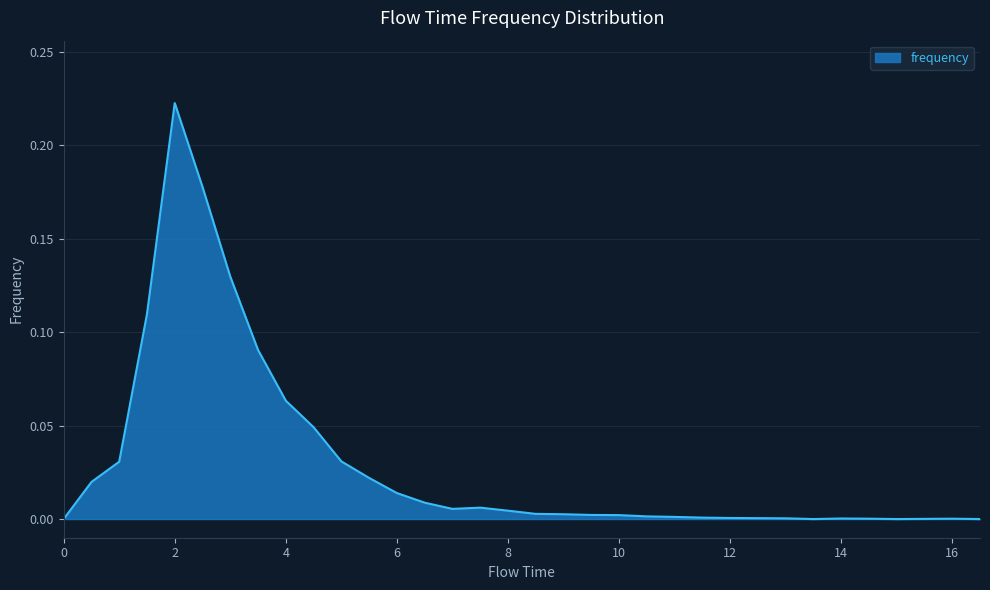

Count the number of categories in the chart.

34